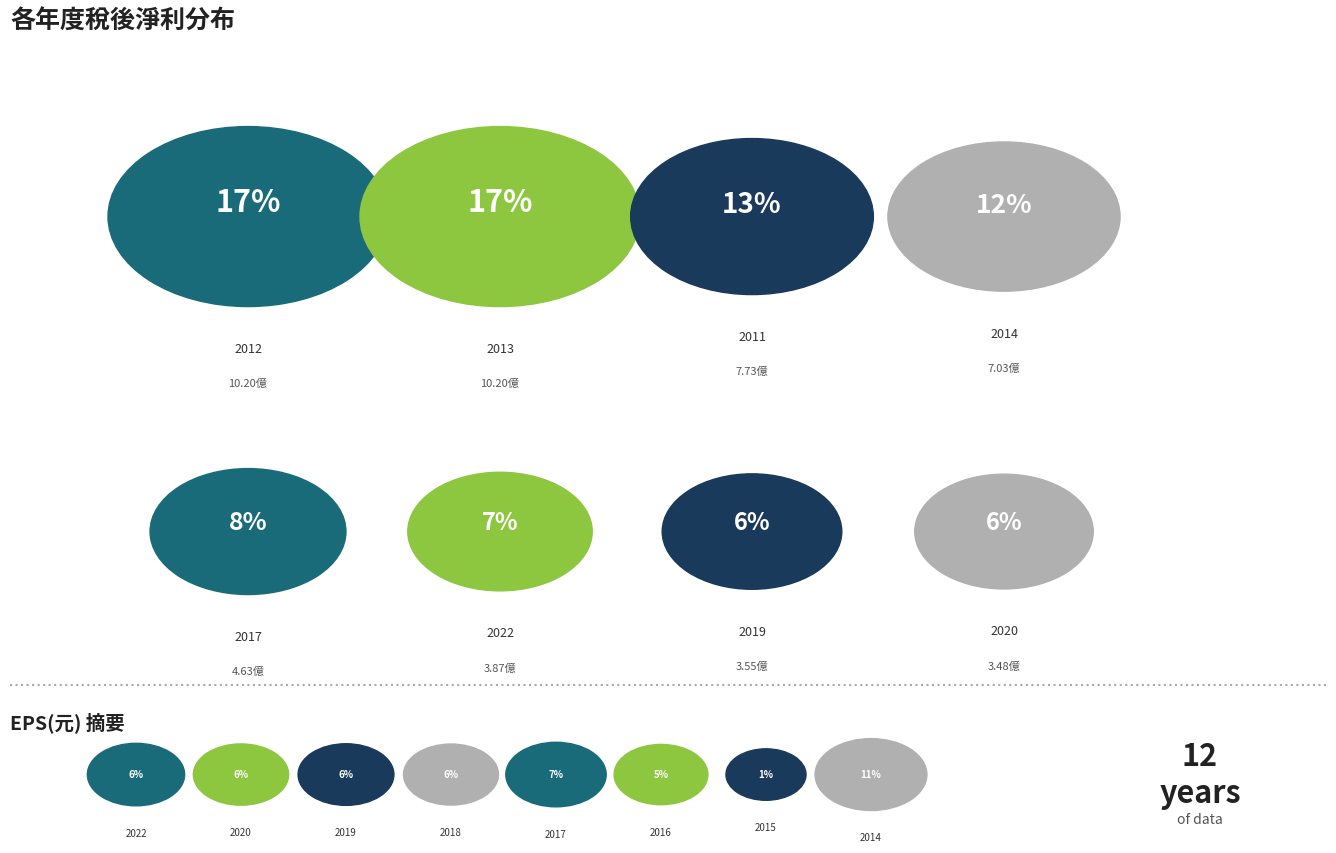

To the nearest percent, what is the average slice percentage?

8%